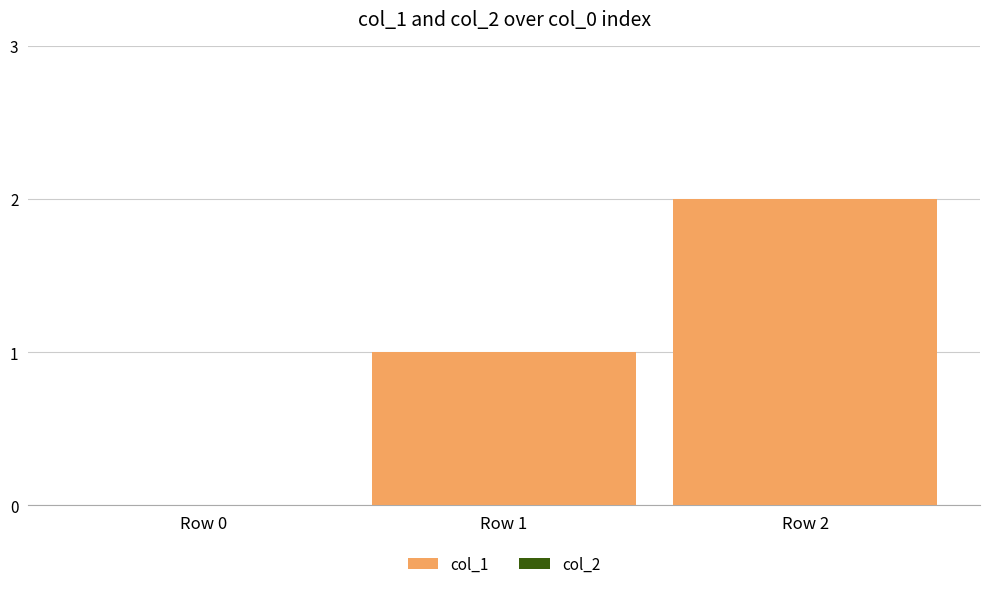

True or false: the data shows 1 at Row 1.

True